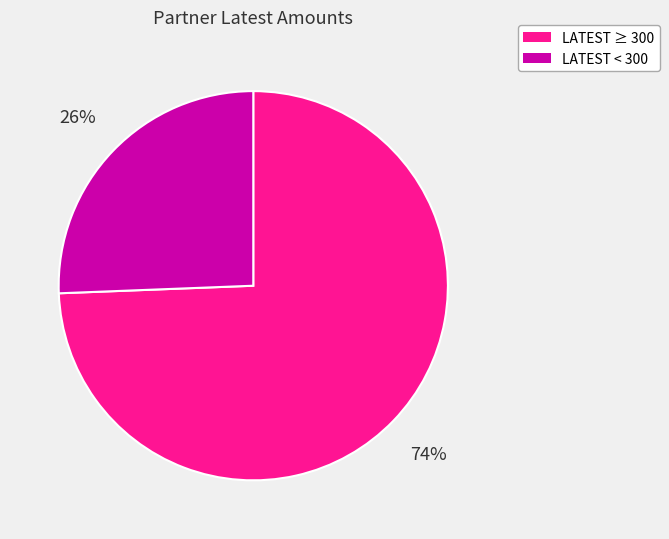

How many segments does this pie chart have?

2